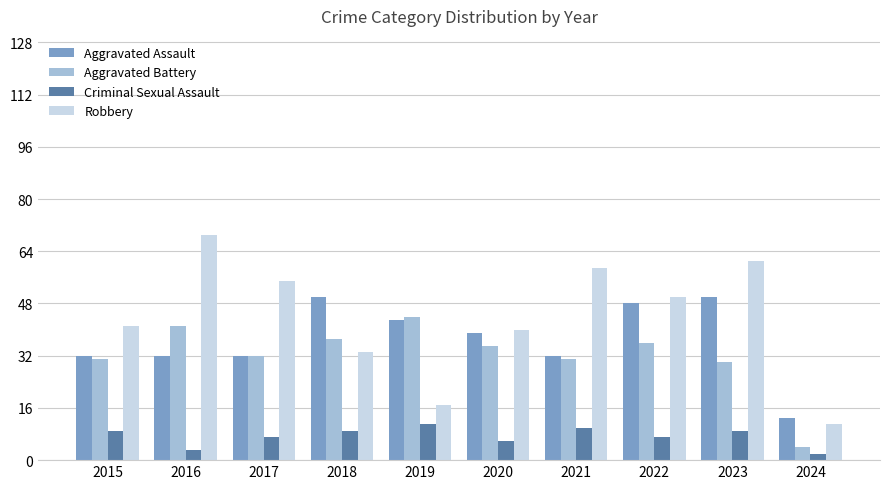

Rank the series by their maximum value, from highest to lowest.

Robbery, Aggravated Assault, Aggravated Battery, Criminal Sexual Assault